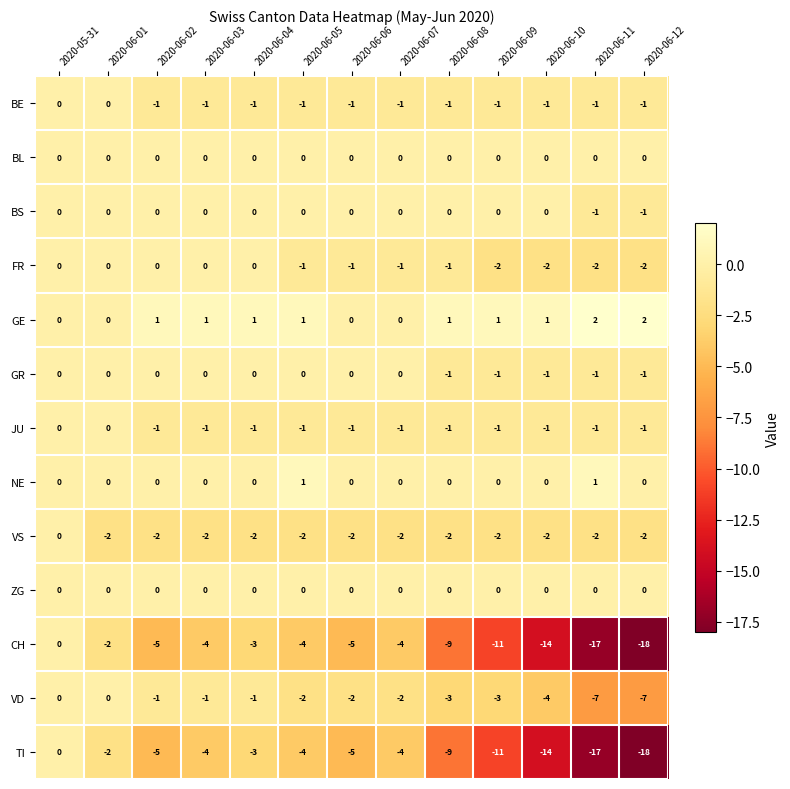

What is the spread (max minus min) of values at 2020-06-11?

19